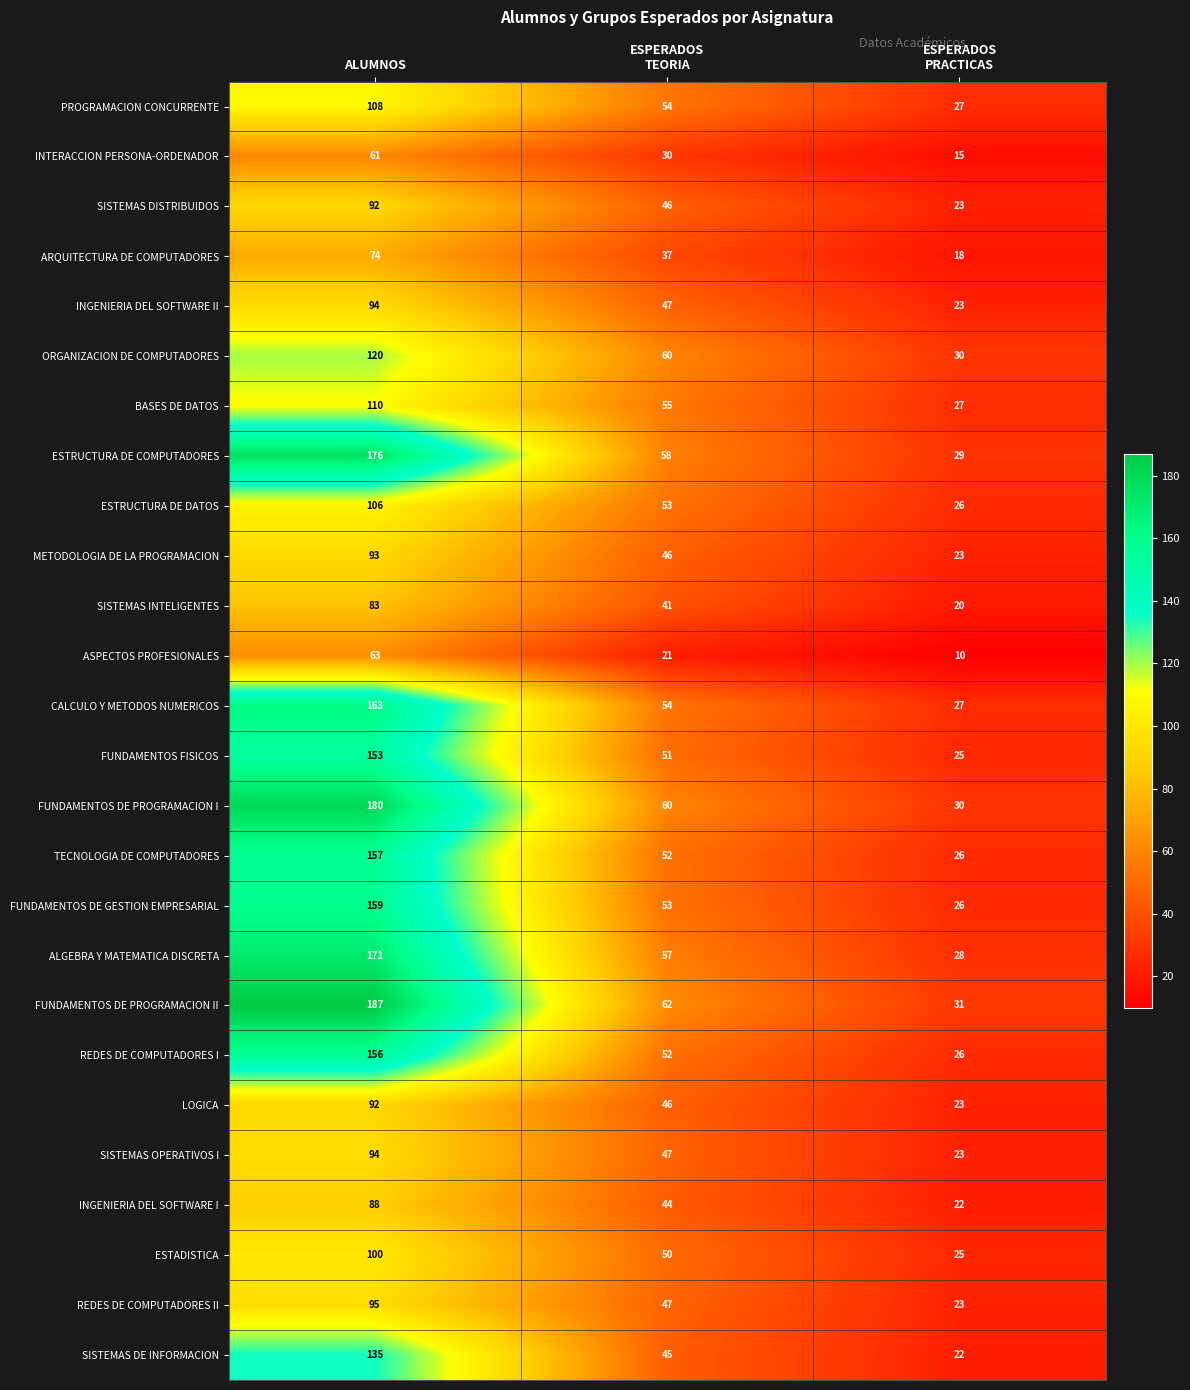

What is the average value of the FUNDAMENTOS DE PROGRAMACION II series?

93